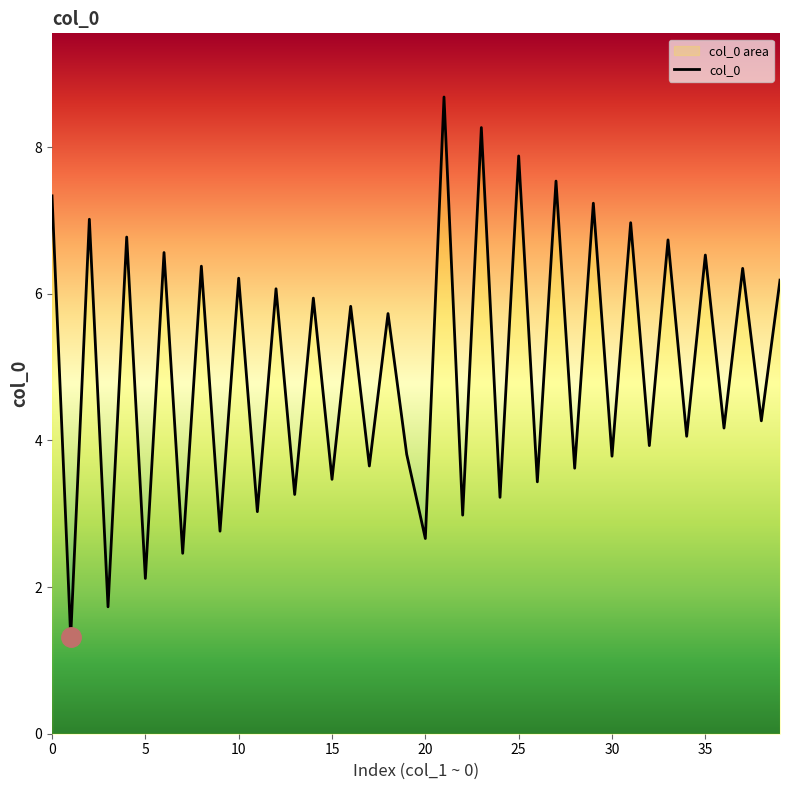

What is the approximate value at 0?

7.3